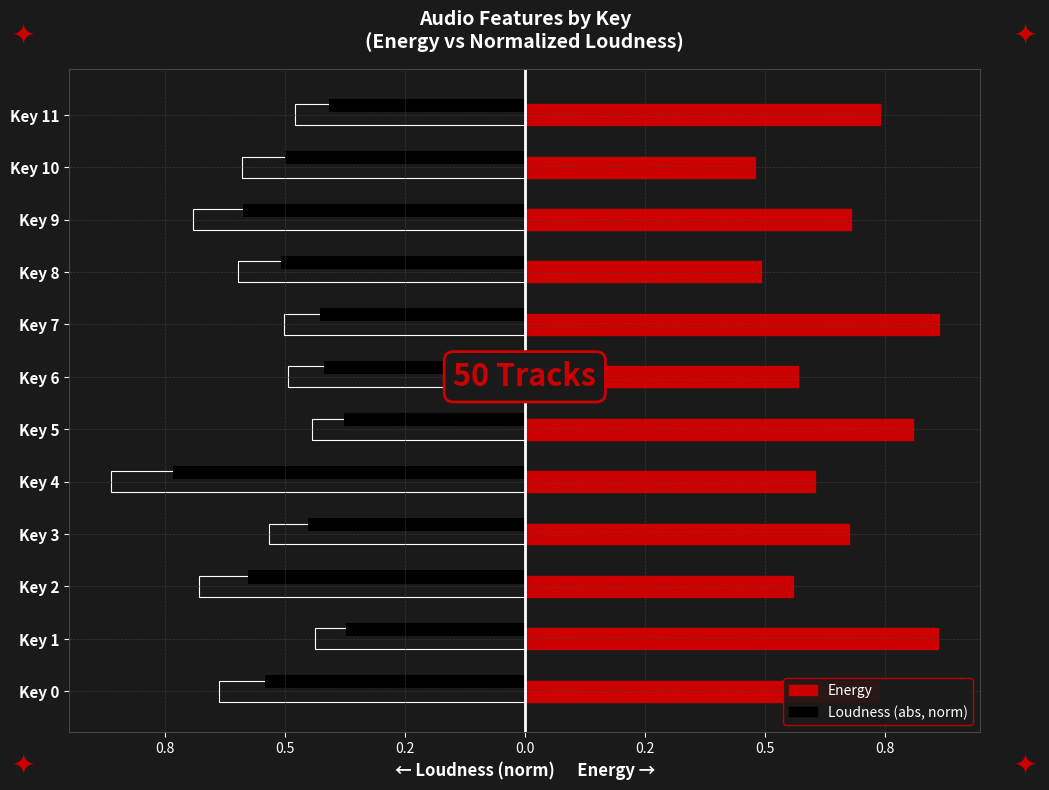

List the series in order of their peak value, highest first.

Energy, Loudness (abs, normalized)